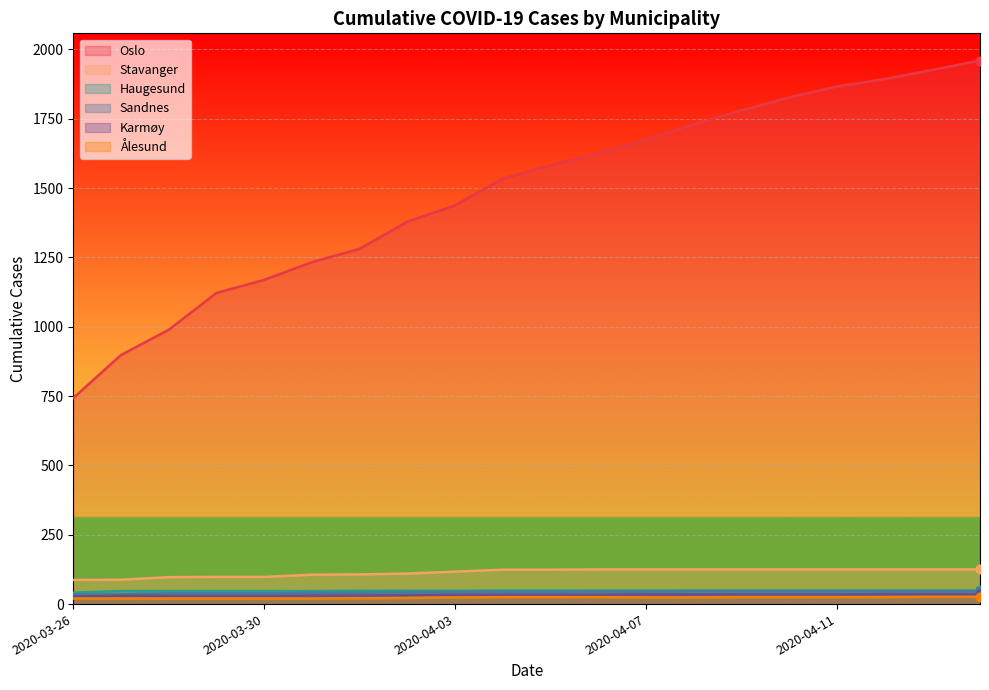

Which series has the largest total across all categories?

Oslo